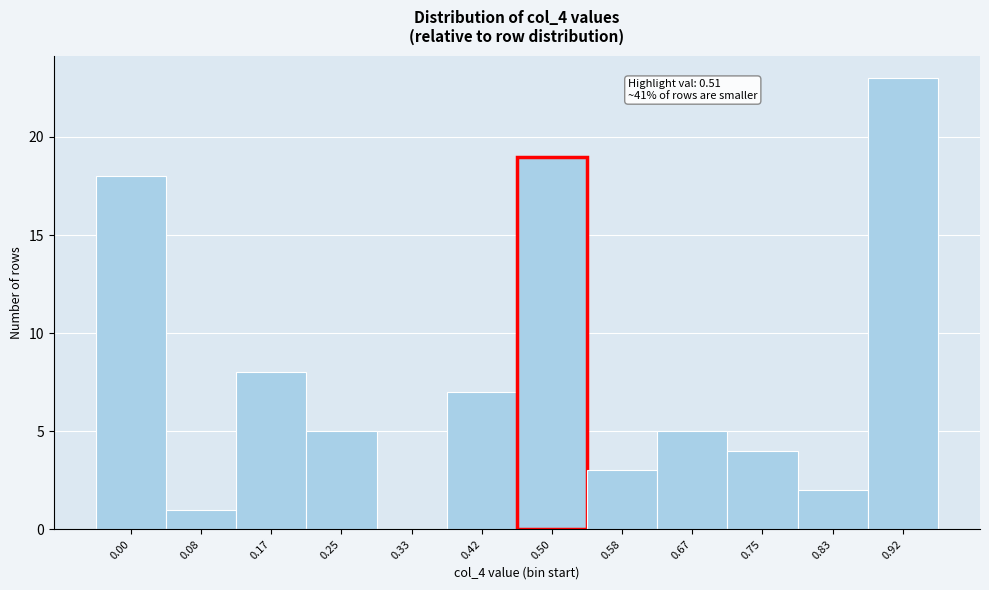

Reading left to right, transcribe all the data shown in this chart.

0.00=18	0.08=1	0.17=8	0.25=5	0.33=0	0.42=7	0.50=19	0.58=3	0.67=5	0.75=4	0.83=2	0.92=23